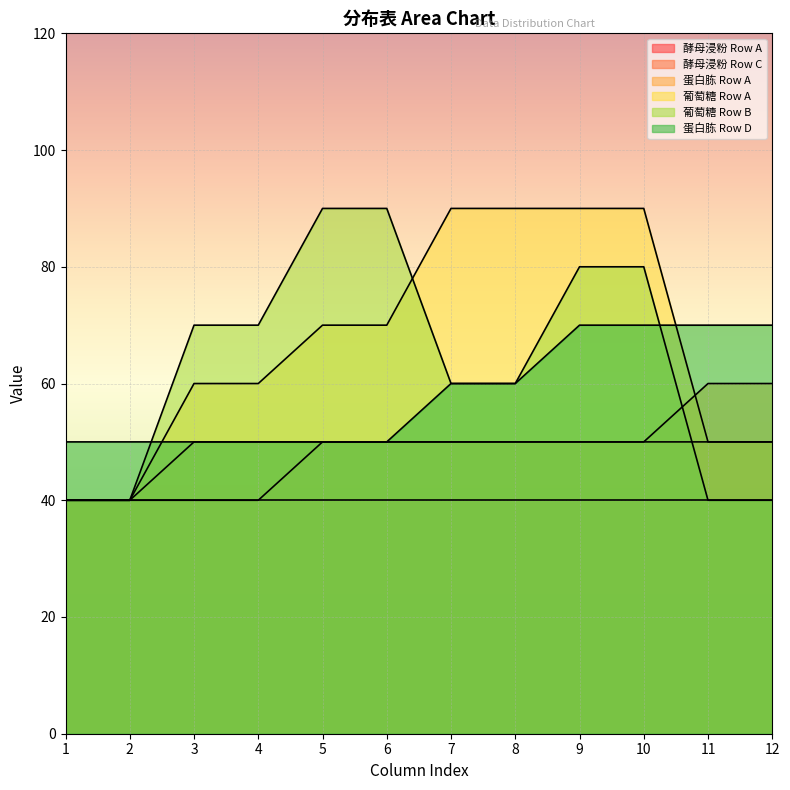

True or false: 葡萄糖 Row A and 葡萄糖 Row B intersect in this chart.

True